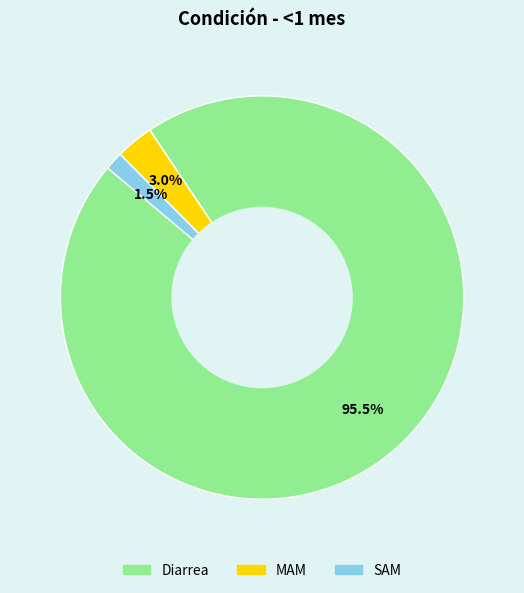

What percentage is NOT represented by Diarrea?

4.5%